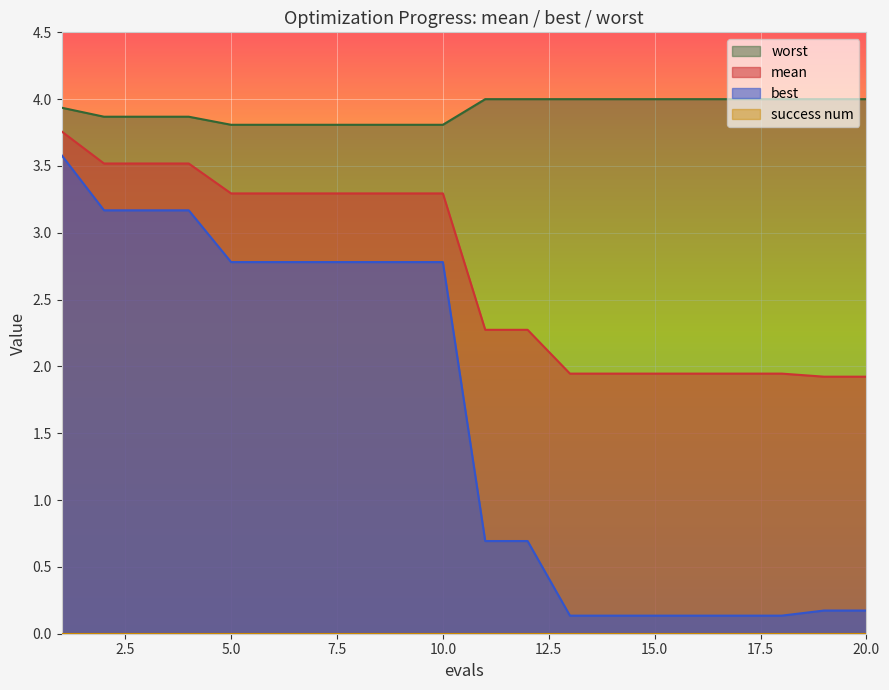

Does the chart display data point markers on the line(s)?

No